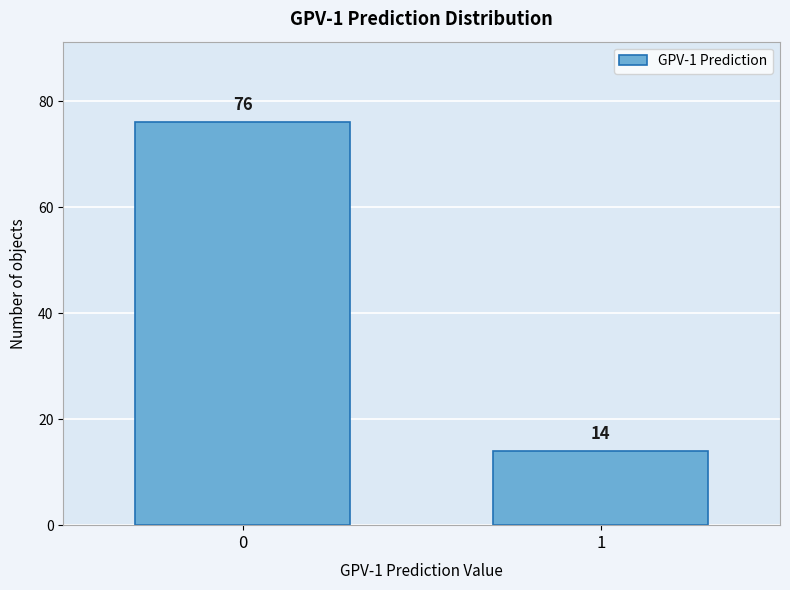

Reading right to left, list all the values displayed in this chart.

1=14	0=76